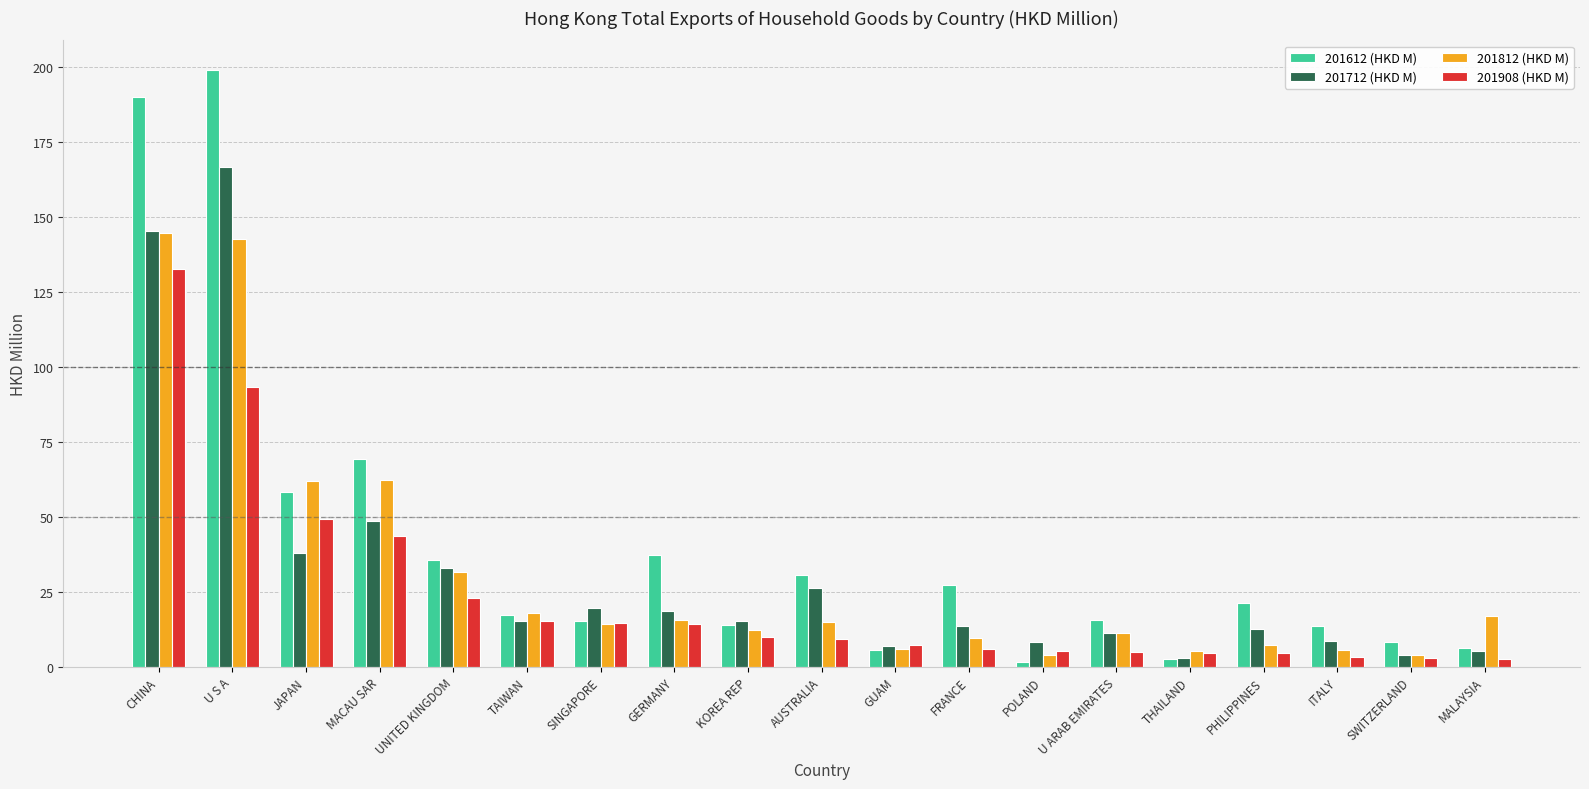

Which category has the highest value in the 201712 (HKD M) series?

U S A